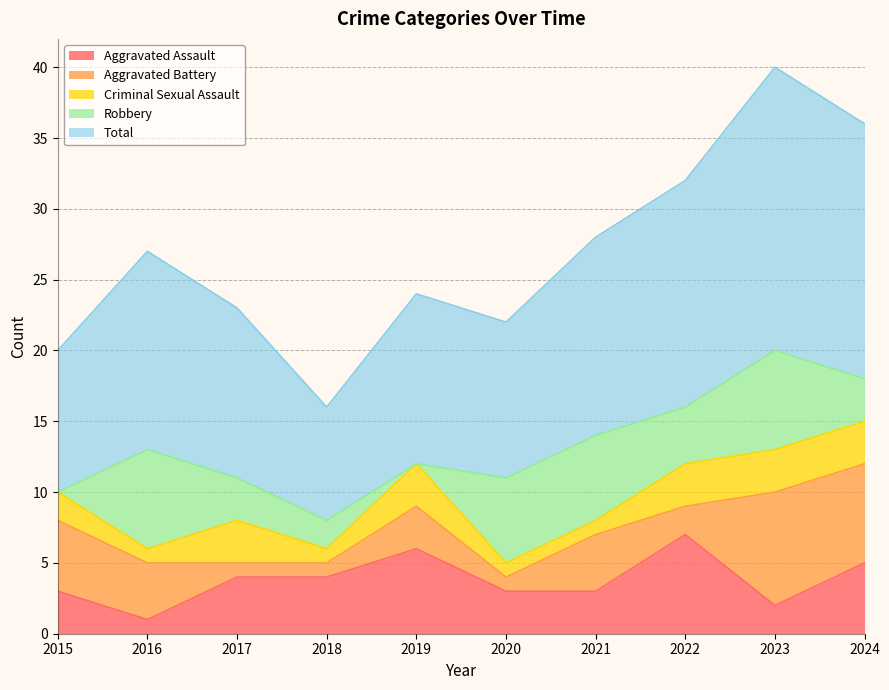

Reading right to left, extract all data points from this chart.

Aggravated Assault: 2024=5	2023=2	2022=7	2021=3	2020=3	2019=6	2018=4	2017=4	2016=1	2015=3
Aggravated Battery: 2024=7	2023=8	2022=2	2021=4	2020=1	2019=3	2018=1	2017=1	2016=4	2015=5
Criminal Sexual Assault: 2024=3	2023=3	2022=3	2021=1	2020=1	2019=3	2018=1	2017=3	2016=1	2015=2
Robbery: 2024=3	2023=7	2022=4	2021=6	2020=6	2019=0	2018=2	2017=3	2016=7	2015=0
Total: 2024=18	2023=20	2022=16	2021=14	2020=11	2019=12	2018=8	2017=12	2016=14	2015=10